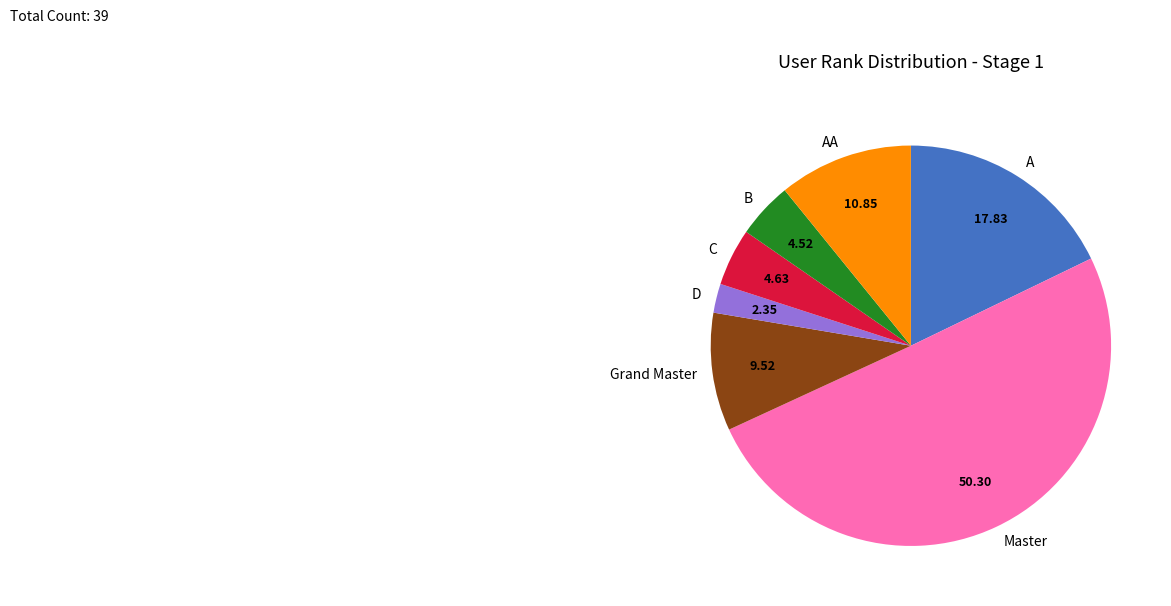

Does C account for over 50% of the chart?

No